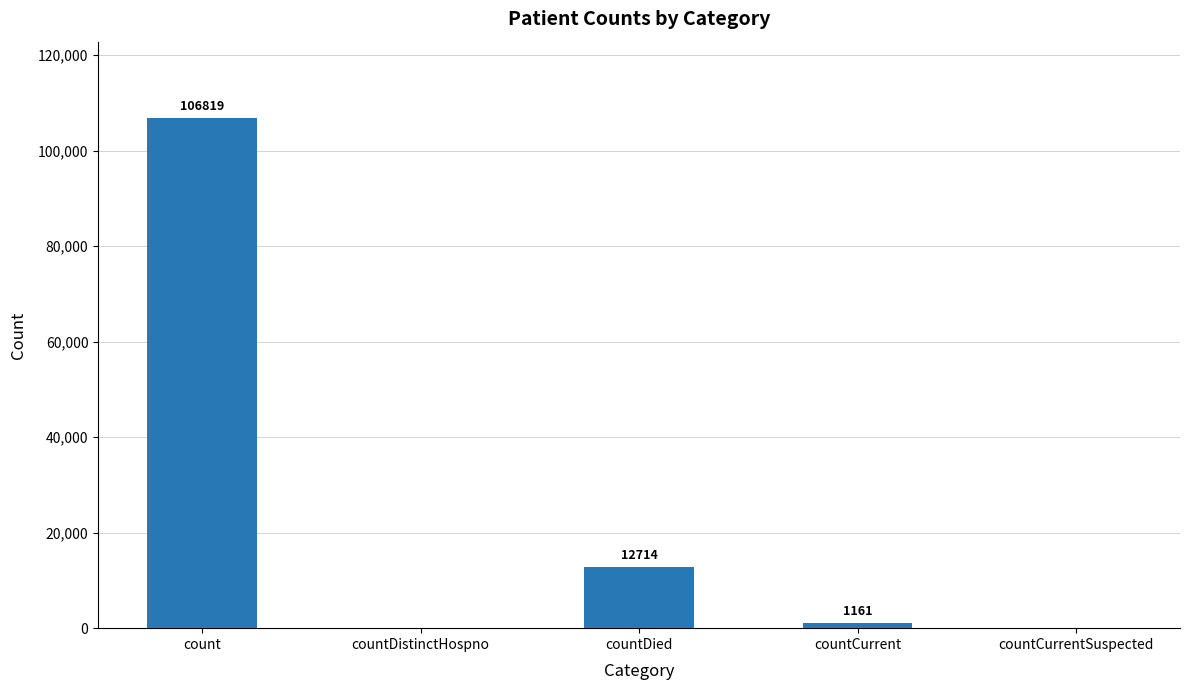

What is the sum of all values?

120694